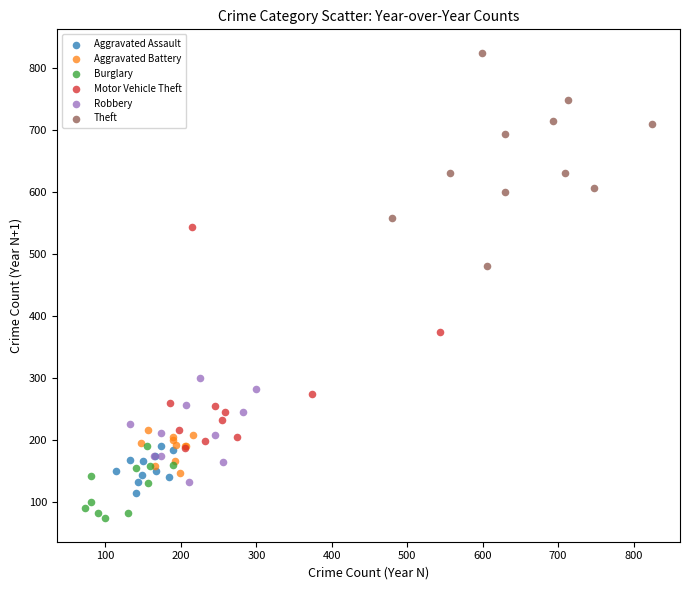

Which series contains the lowest Y value?

Burglary